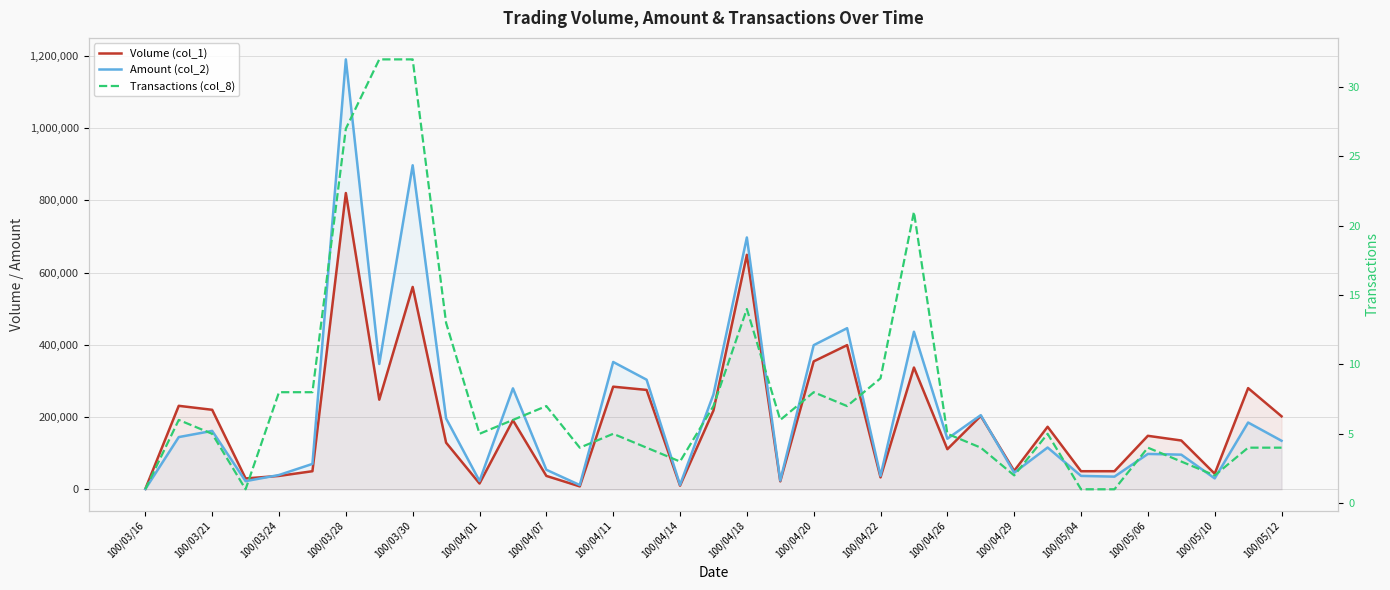

At which label is Transactions (col_8) closest to 16?

100/04/18